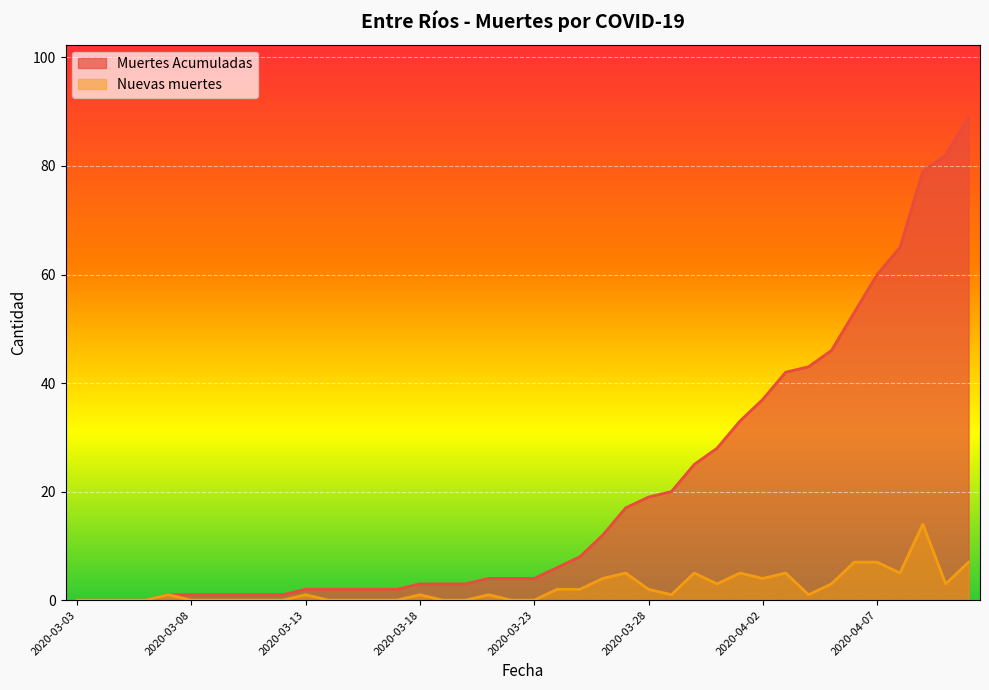

True or false: Muertes Acumuladas and Nuevas muertes cross at least once.

False